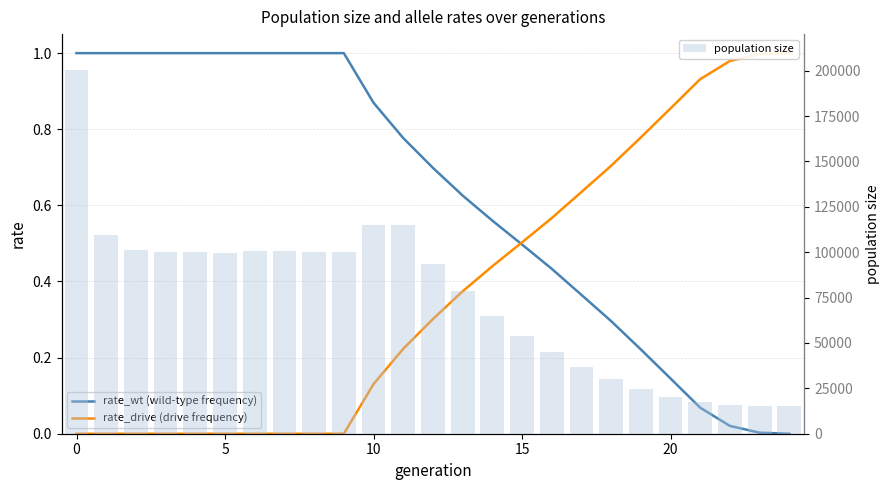

What is the difference between the maximum and minimum values in the population size series?

185144